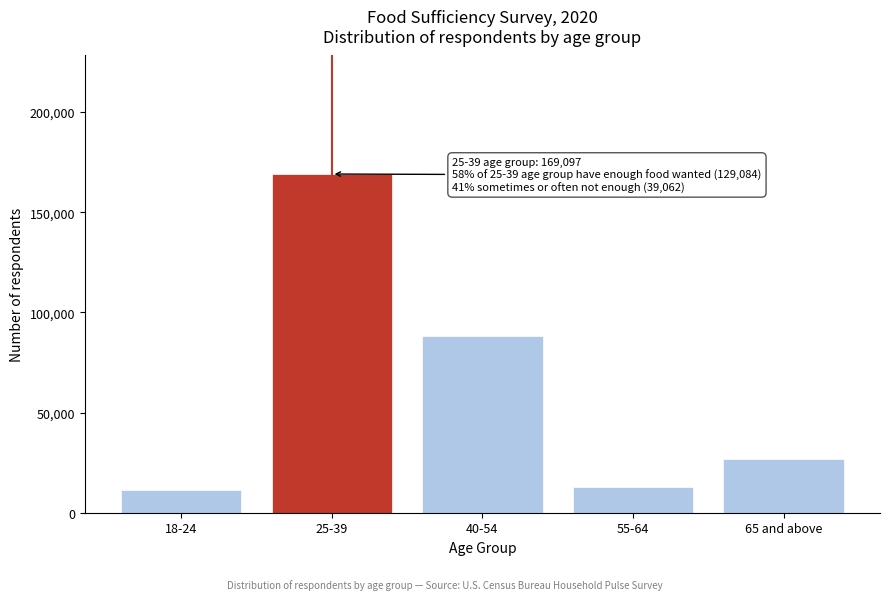

Reading right to left, list all the values displayed in this chart.

65 and above=26677	55-64=12930	40-54=88157	25-39=169097	18-24=11466